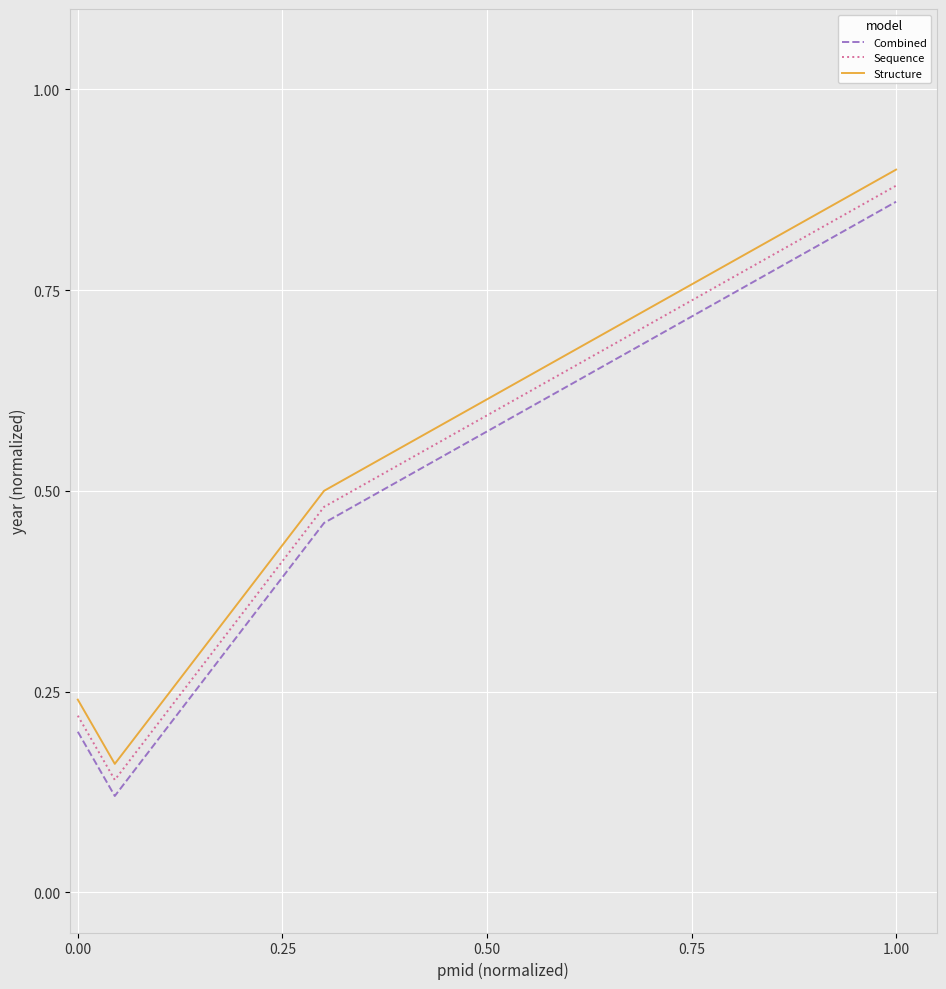

True or false: Sequence and Combined cross at least once.

False